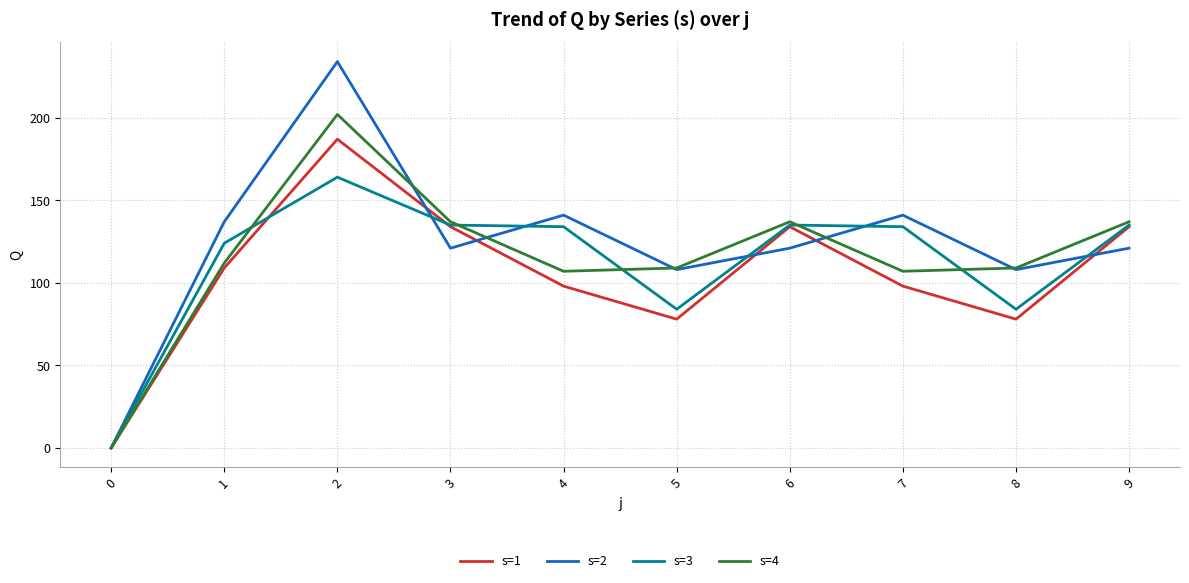

Between 0 and 8, which series saw the biggest shift?

s=4